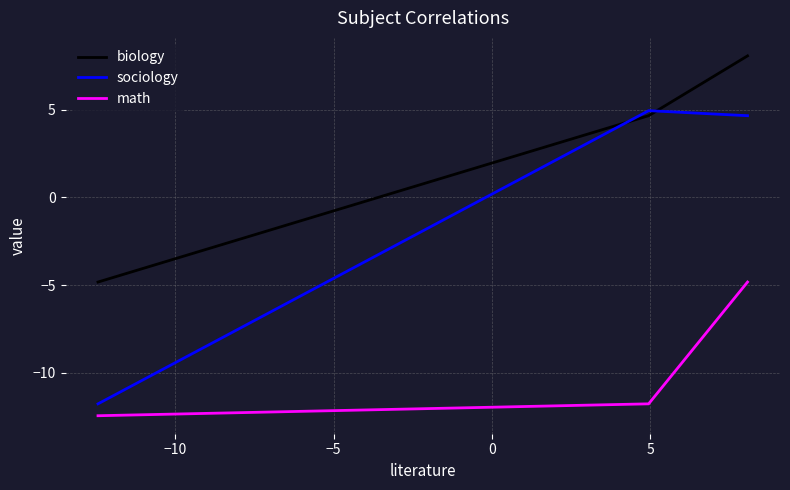

How many values in sociology are below zero?

1